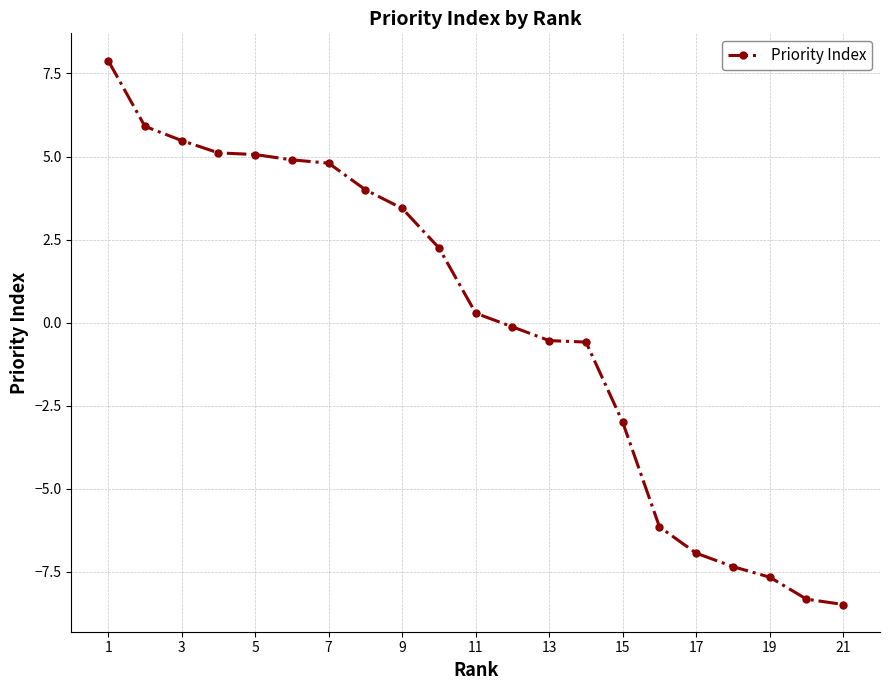

What is the difference between the second highest and second lowest values?

14.2